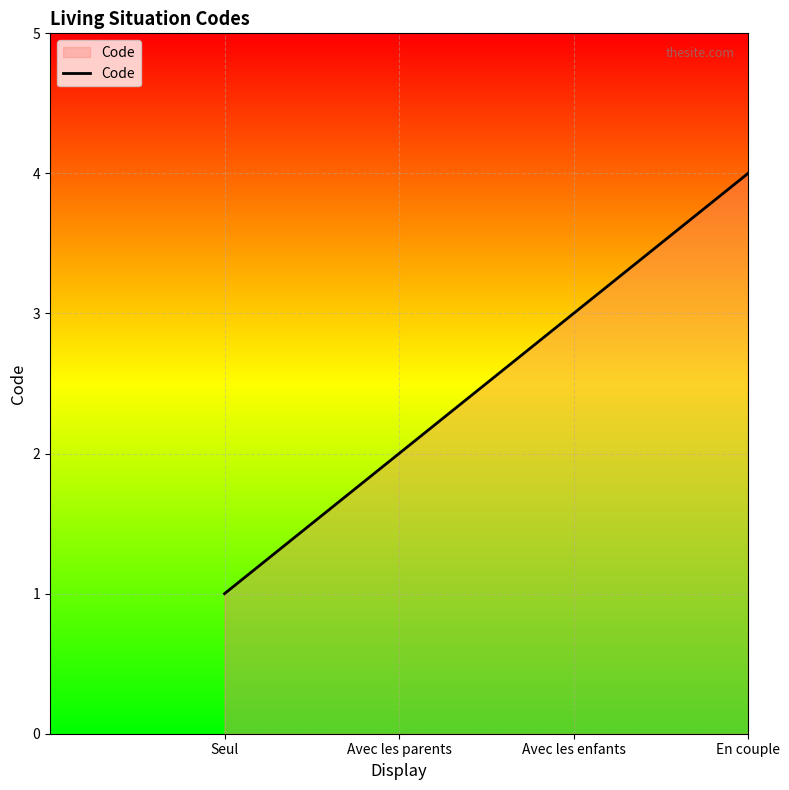

What is the difference between the maximum and second lowest values?

2